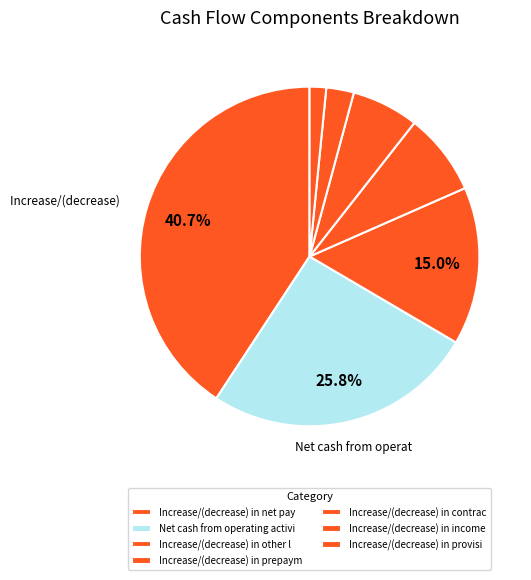

What is the smallest slice in the pie chart?

Increase/(decrease) in provisions